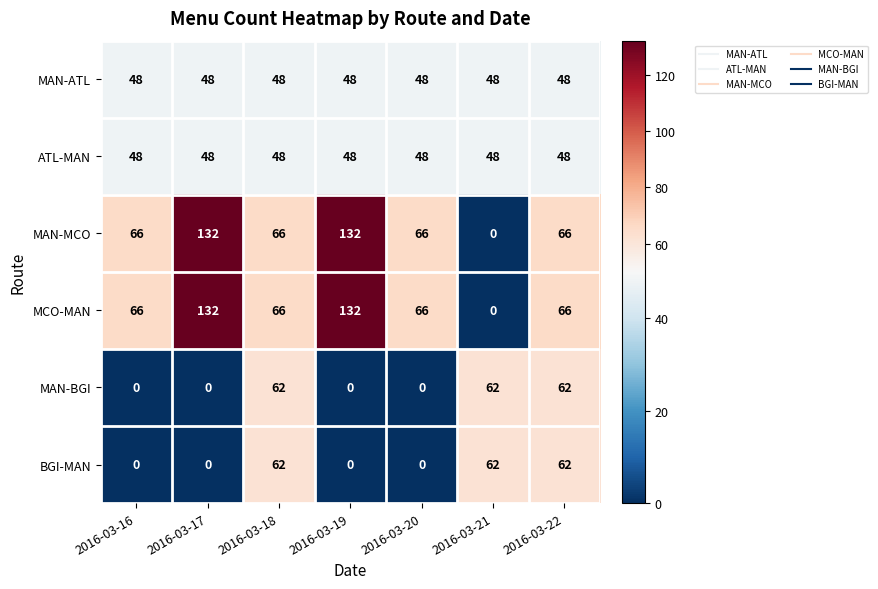

Read the ATL-MAN value at 2016-03-17.

48